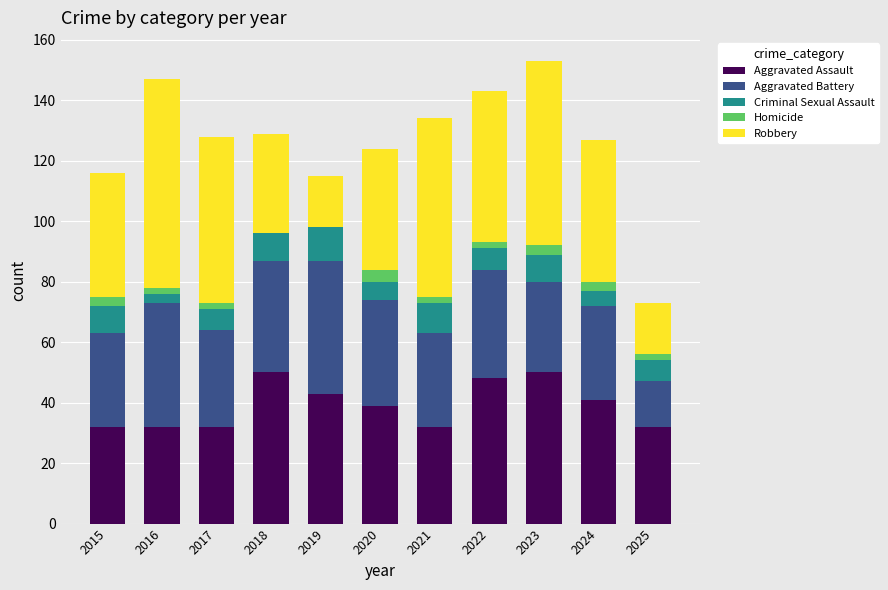

Is it true that Aggravated Assault equals 39 at 2020?

True